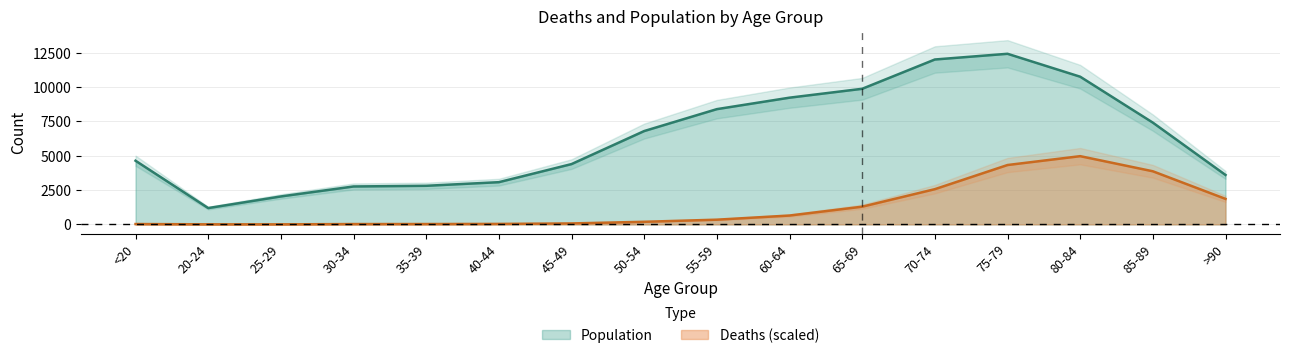

Which series has the largest range (max minus min)?

Population